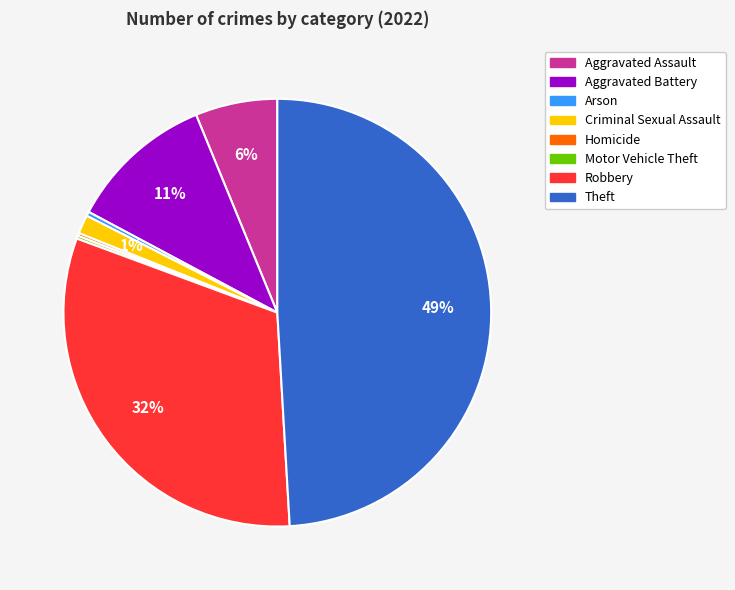

What is the ratio of the value at Aggravated Battery to the value at Aggravated Assault?

1.8